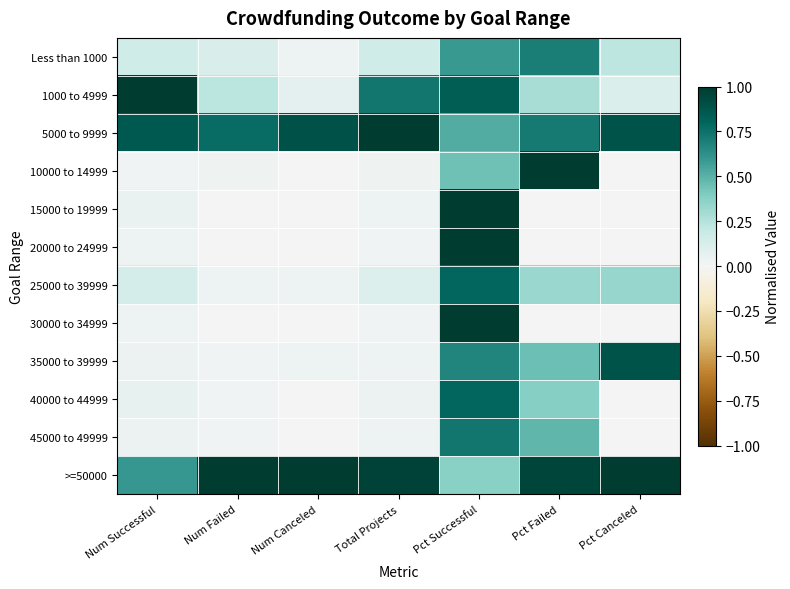

At which category is the sum across all series the highest?

Pct Successful